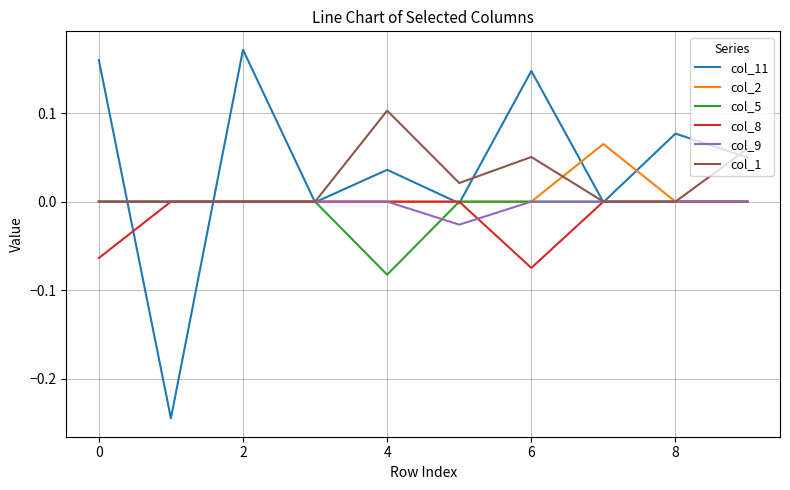

What are all the series names shown in the legend?

col_11, col_2, col_5, col_8, col_9, col_1